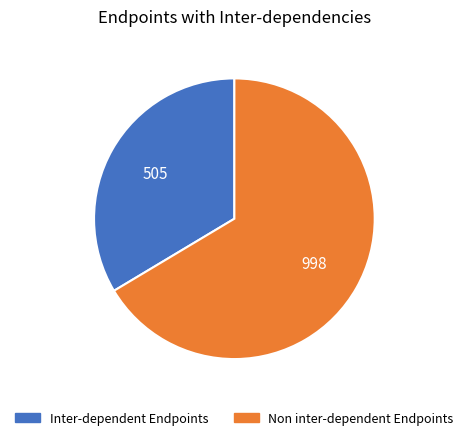

Is there a majority slice in this chart?

Yes